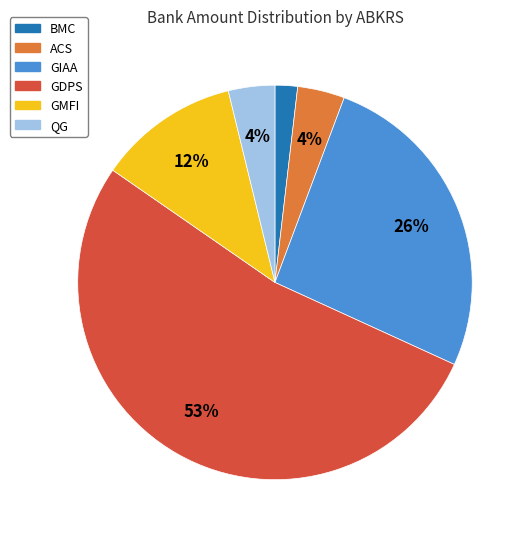

What is the majority slice?

GDPS